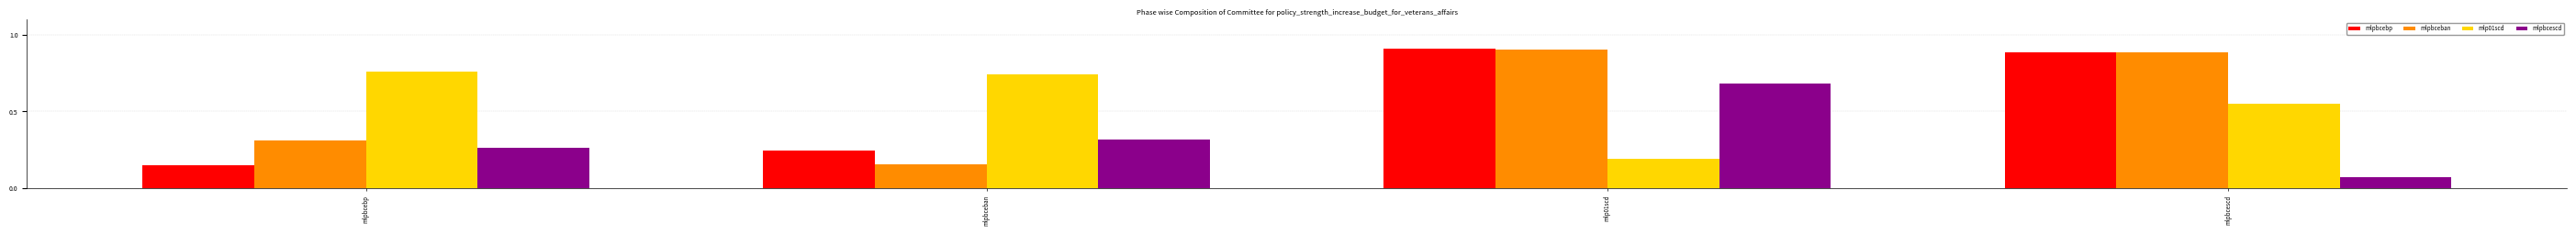

At which label does mlpbcescd reach its minimum?

mlpbcescd